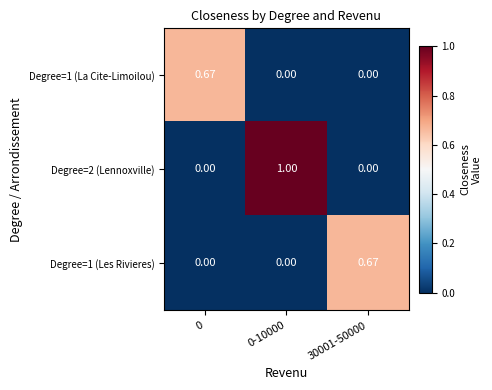

Count the number of categories in the chart.

3